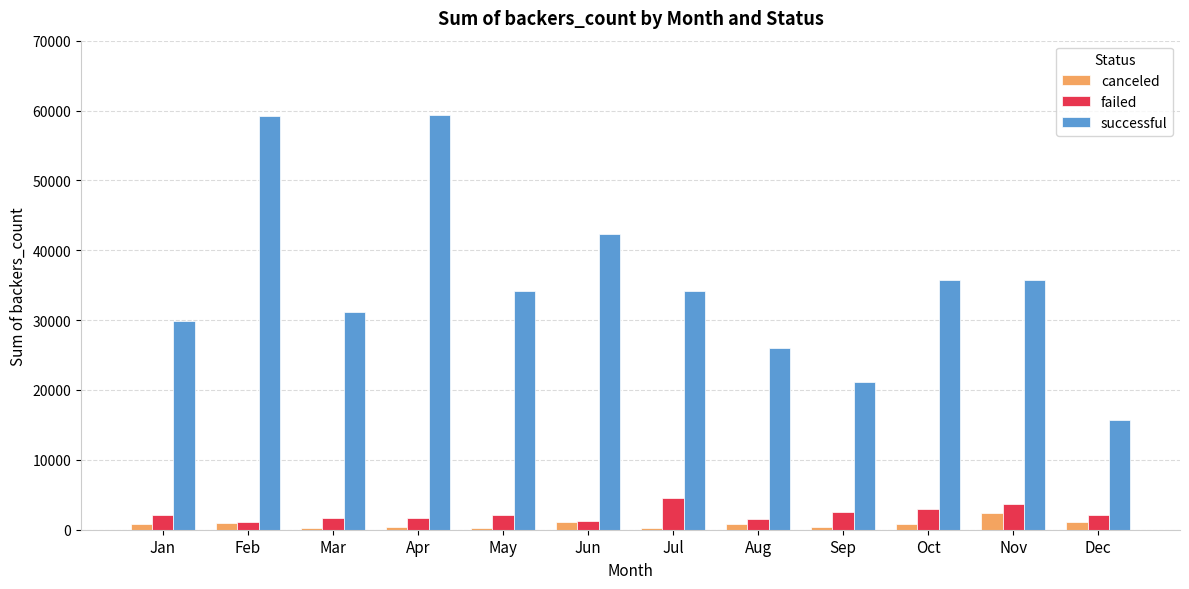

What is the highest value of the failed series?

4575